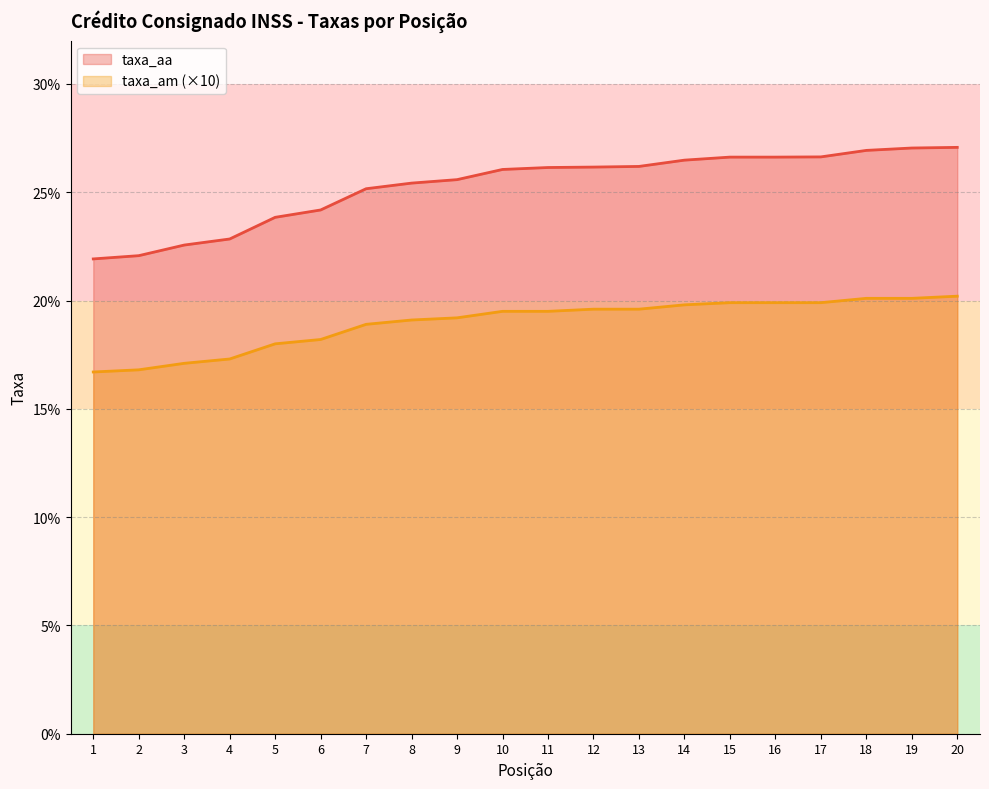

Reading left to right, transcribe all the data shown in this chart.

taxa_aa: 1=21.9	2=22.1	3=22.6	4=22.8	5=23.8	6=24.2	7=25.2	8=25.4	9=25.6	10=26.1	11=26.1	12=26.2	13=26.2	14=26.5	15=26.6	16=26.6	17=26.6	18=26.9	19=27.0	20=27.1
taxa_am: 1=16.7	2=16.8	3=17.1	4=17.3	5=18.0	6=18.2	7=18.9	8=19.1	9=19.2	10=19.5	11=19.5	12=19.6	13=19.6	14=19.8	15=19.9	16=19.9	17=19.9	18=20.1	19=20.1	20=20.2